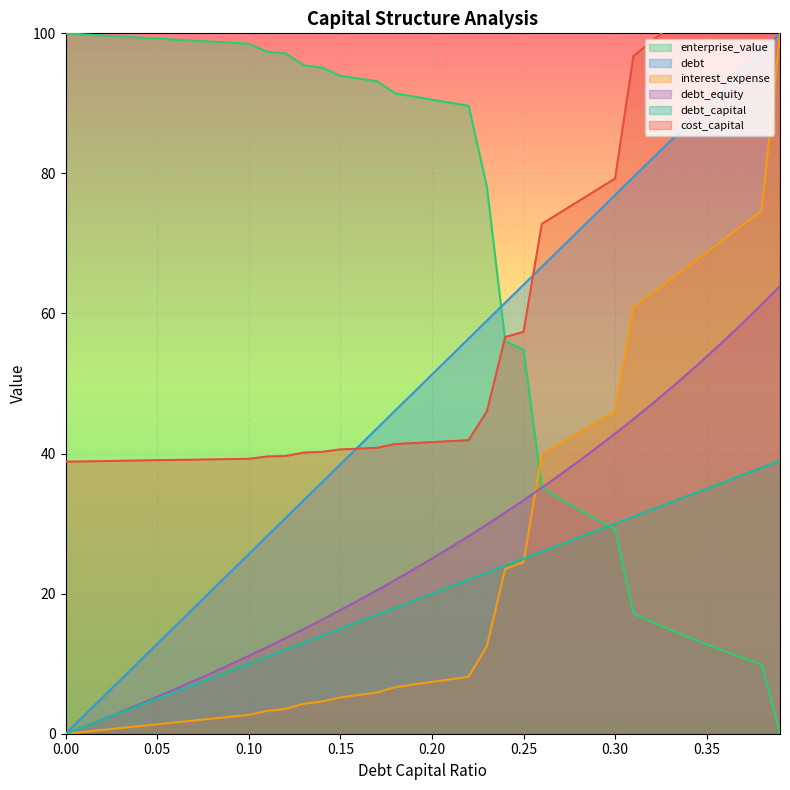

Which has a higher value, 0.09 or 0.34?

0.34